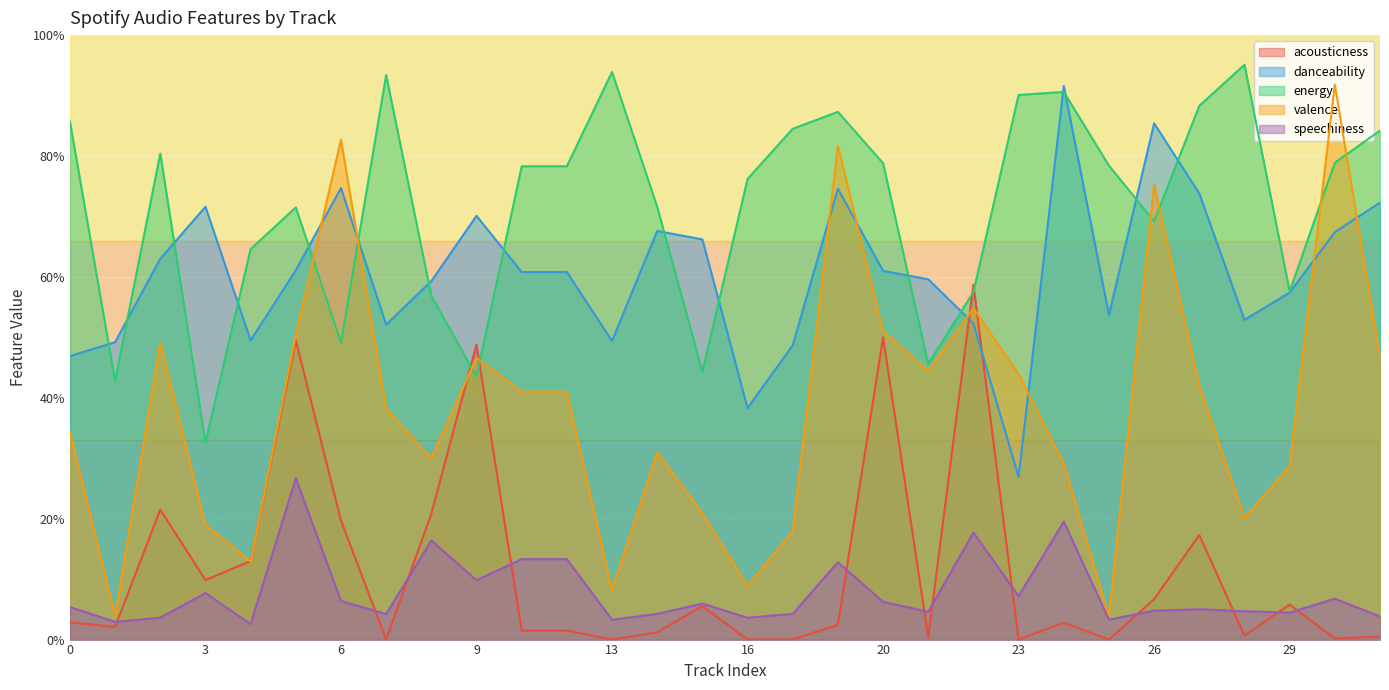

What is the value of the energy point at the 8th from the left?

0.9